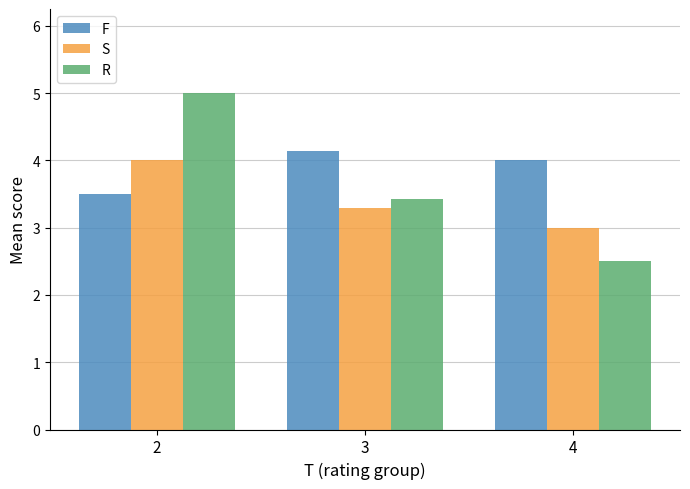

What are all the series names shown in the legend?

F, S, R